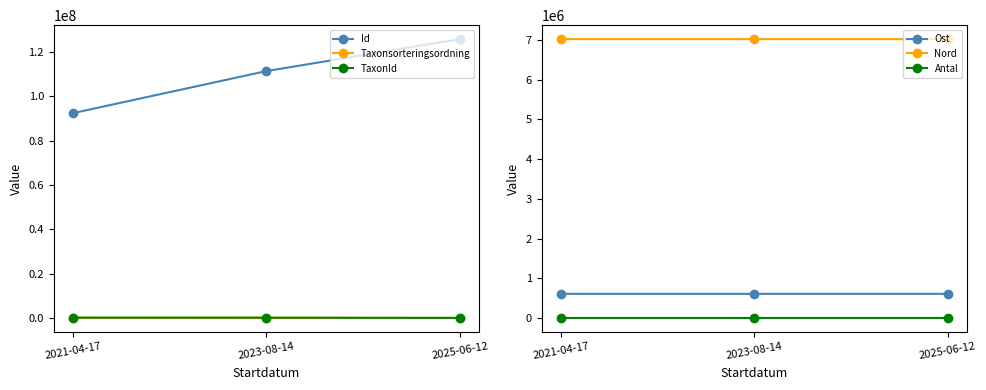

Which has a higher value, 2023-08-14 or 2021-04-17?

2023-08-14